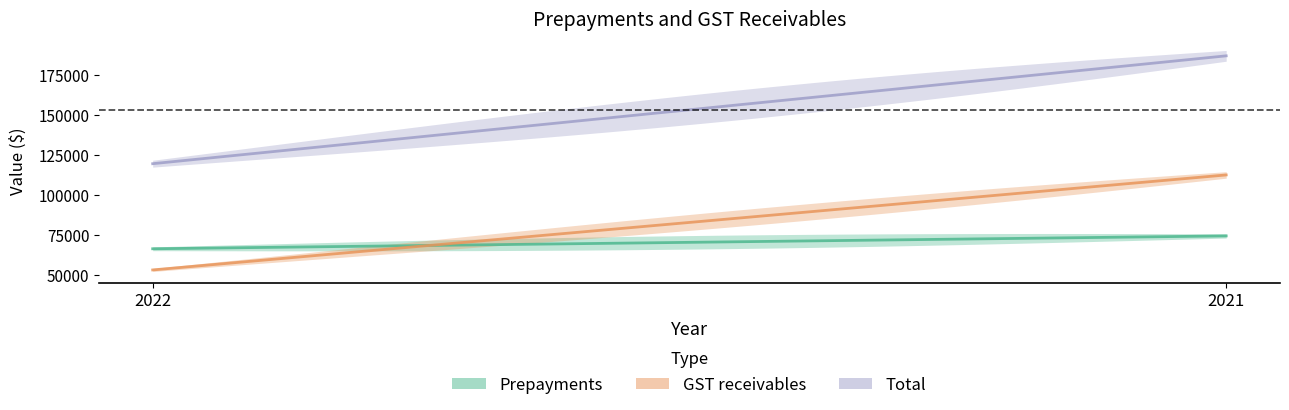

Reading left to right, what are all the values shown in this chart?

Prepayments: 2022=66483	2021=74530
GST receivables: 2022=53239	2021=112686
Total: 2022=119722	2021=187216